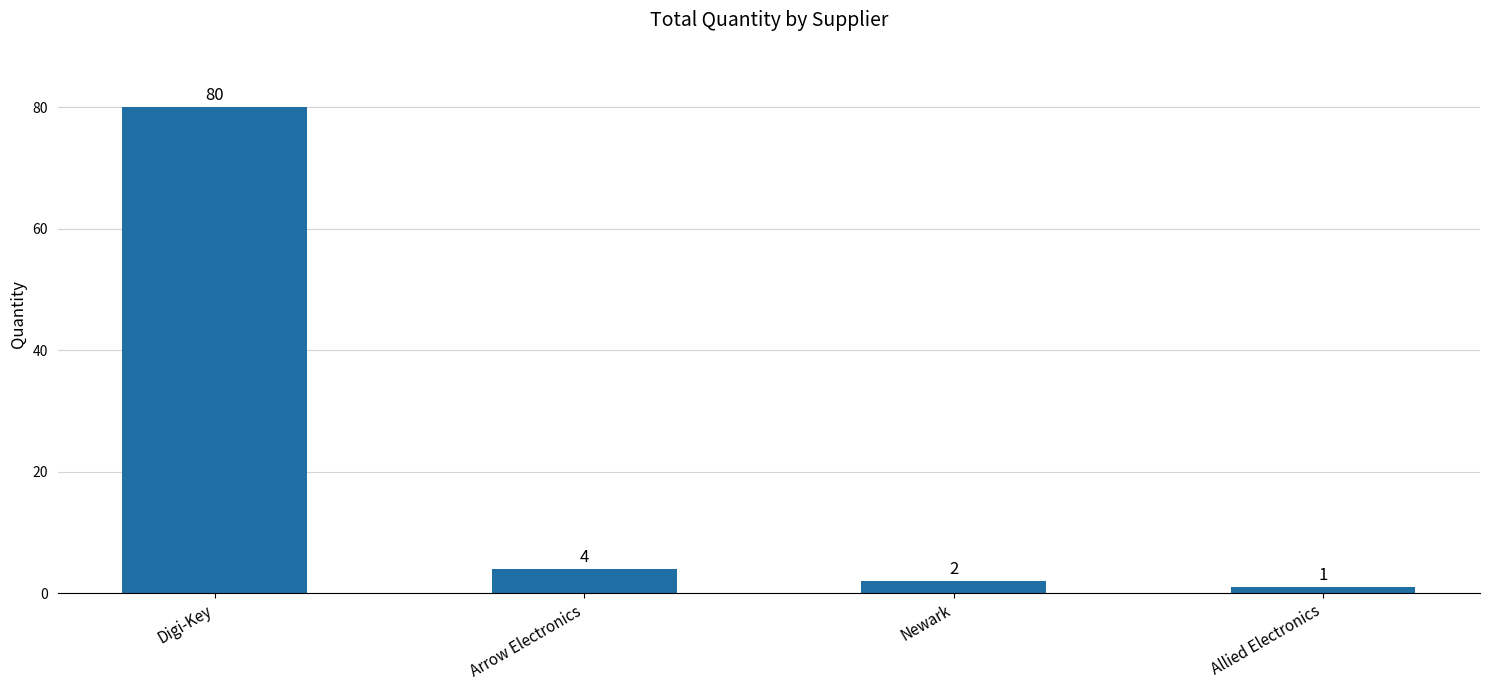

Reading left to right, transcribe all the data shown in this chart.

Digi-Key=80	Arrow Electronics=4	Newark=2	Allied Electronics=1